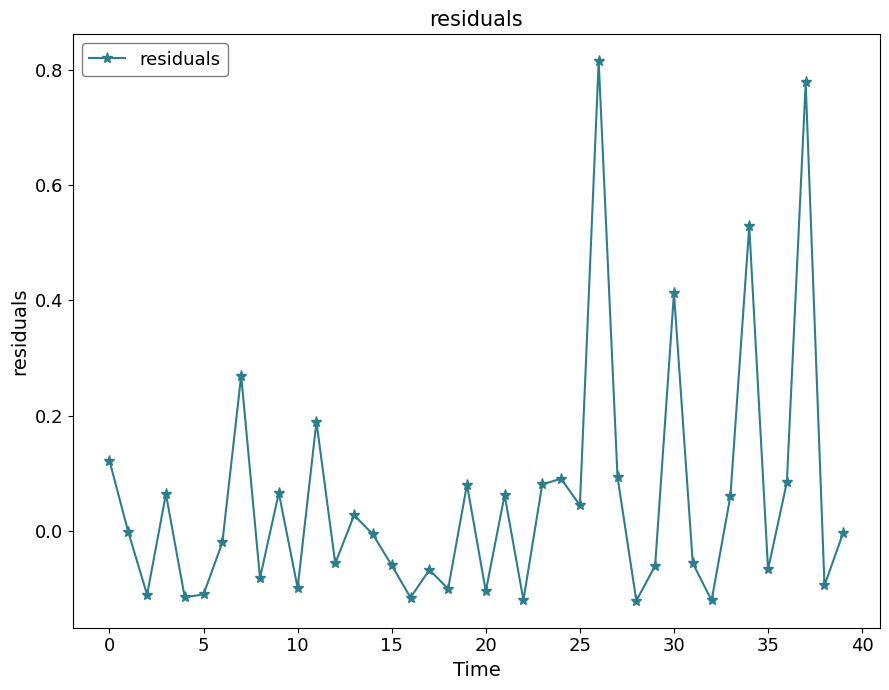

Does the chart have visible grid lines?

No